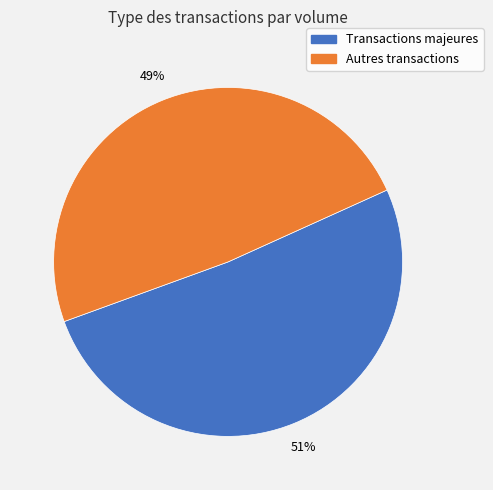

To the nearest percent, what is the difference between the largest and smallest slice percentages?

2%